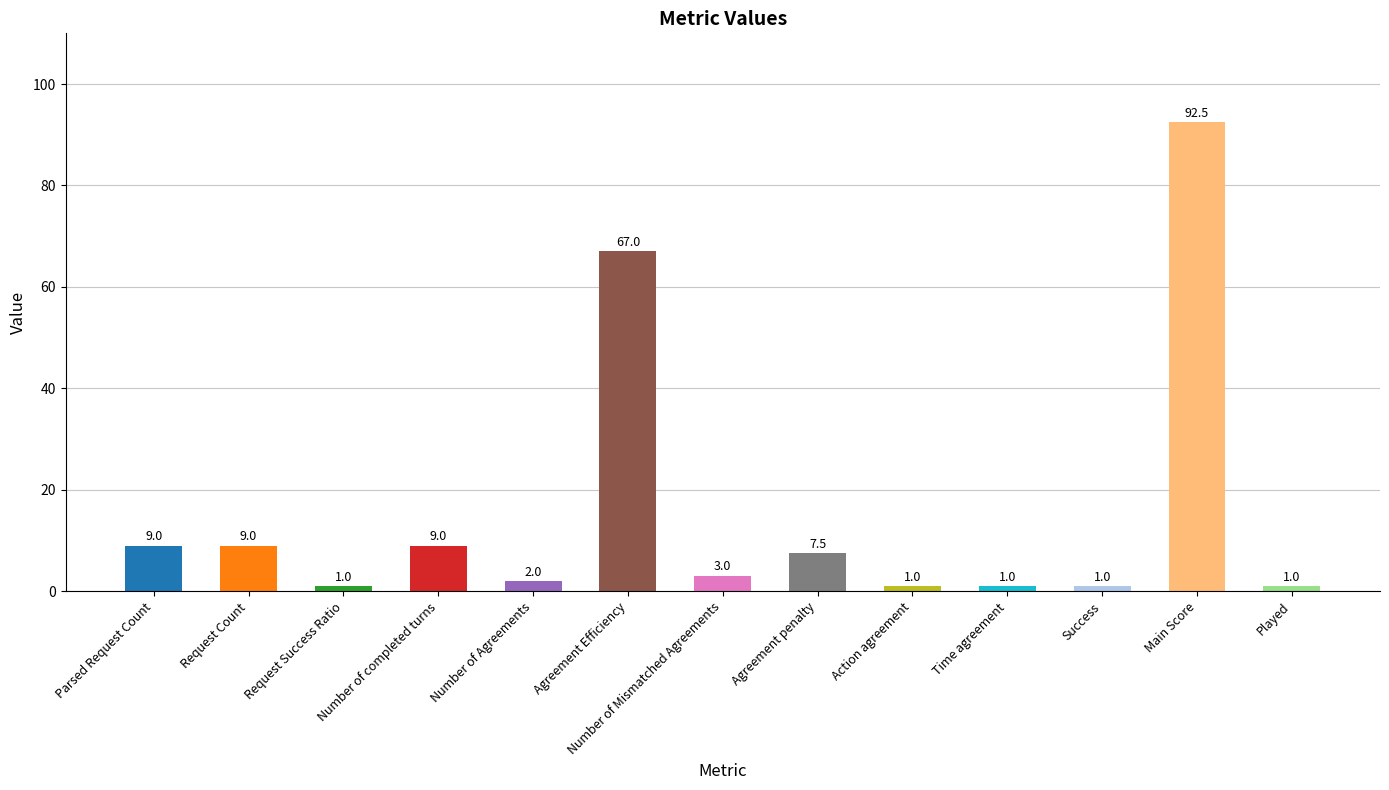

What is the maximum value shown in the chart?

92.5